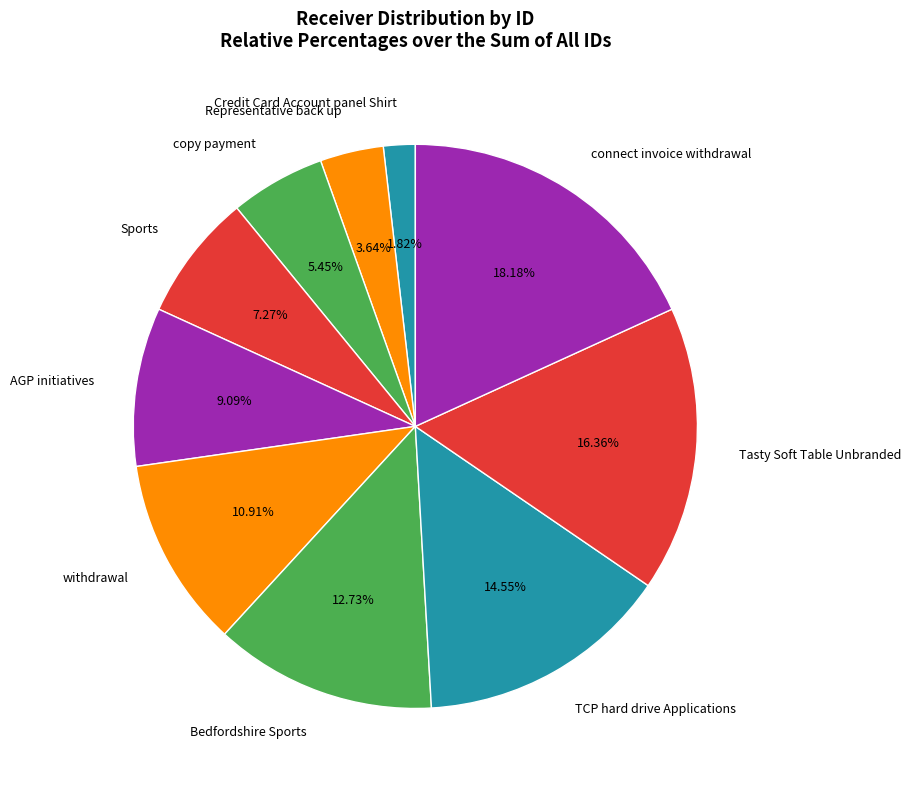

Rank the categories by value from highest to lowest.

connect invoice withdrawal, Tasty Soft Table Unbranded, TCP hard drive Applications, Bedfordshire Sports, withdrawal, AGP initiatives, Sports, copy payment, Representative back up, Credit Card Account panel Shirt